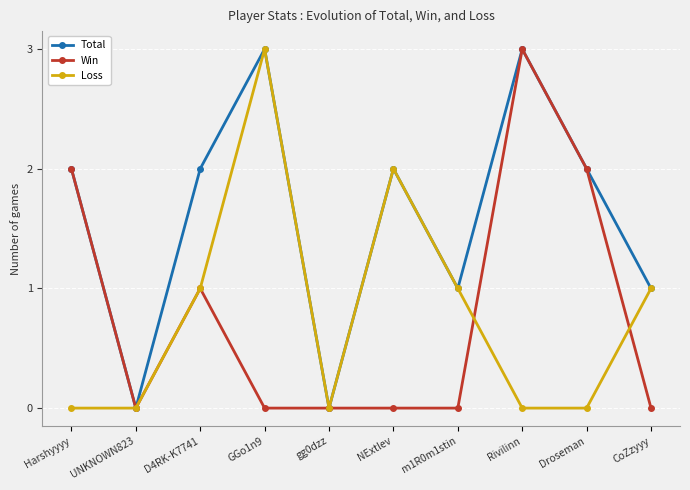

What is the maximum value for Total?

3